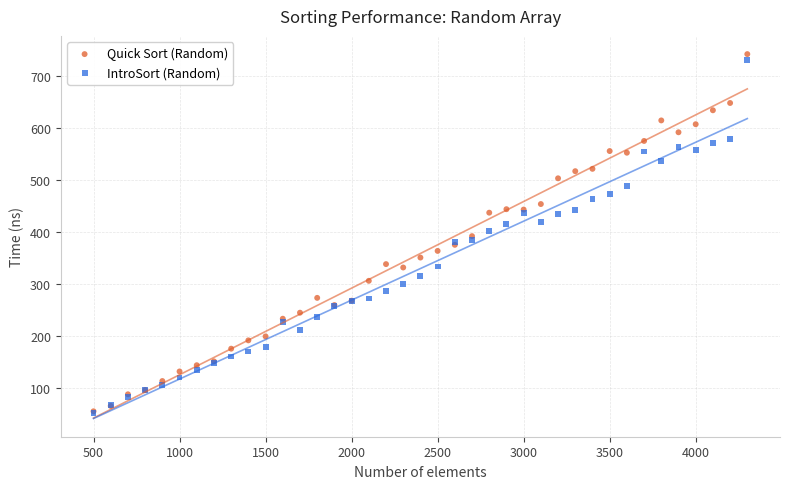

What are all the series names shown in the legend?

Quick Sort (Random), IntroSort (Random)